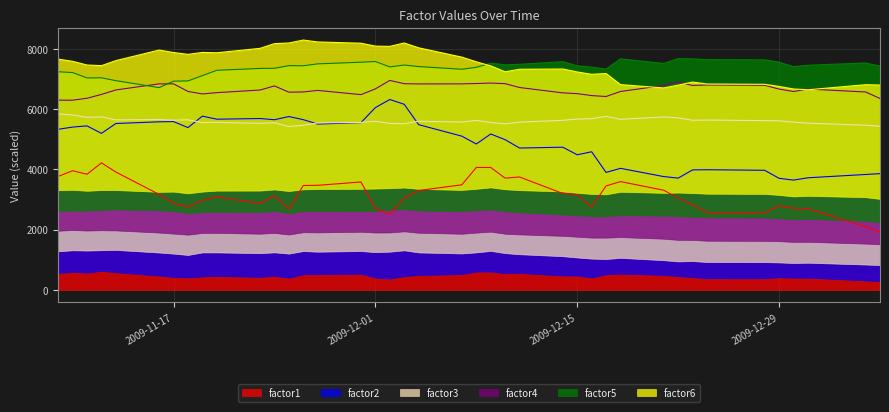

Reading left to right, list all the values displayed in this chart.

factor1: 3768.6	3956.7	3839.7	4218.1	3913.4	3169.5	2875.1	2759.1	2972.9	3095.2	2870.3	3126.0	2685.4	3466.9	3472.7	3583.1	2708.6	2513.3	3053.9	3299.8	3490.1	4065.9	4064.6	3711.7	3749.1	3200.6	3164.4	2751.3	3452.9	3595.7	3309.5	3048.9	2825.1	2569.5	2559.3	2797.6	2711.3	2695.6	2100.1	1922.9
factor2: 5331.8	5406.2	5444.7	5197.2	5524.0	5580.4	5588.5	5388.1	5768.5	5667.1	5689.4	5649.7	5755.5	5652.0	5506.0	5554.3	6053.0	6320.4	6162.0	5486.0	5103.5	4844.0	5176.0	4986.0	4709.8	4737.6	4486.1	4586.3	3900.5	4036.0	3762.2	3711.9	3984.1	3989.9	3970.9	3704.8	3645.2	3722.4	3832.3	3860.4
factor6: 7661.8	7588.0	7466.3	7444.8	7611.9	7962.2	7880.7	7819.2	7884.1	7872.9	8018.9	8175.7	8196.5	8294.4	8231.1	8190.3	8093.2	8084.1	8197.6	8037.3	7727.1	7572.6	7436.8	7240.3	7324.5	7333.2	7235.4	7157.3	7184.6	6815.1	6704.7	6797.8	6899.6	6835.9	6825.1	6754.8	6670.5	6643.3	6812.5	6802.0